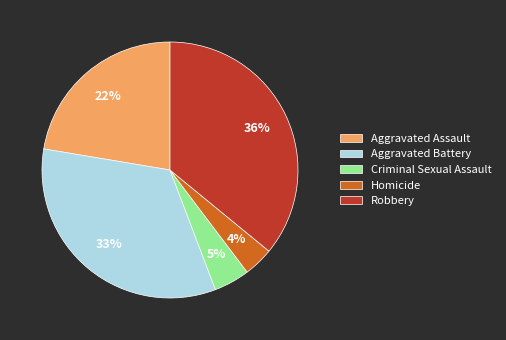

Between Robbery and Homicide, which is larger?

Robbery